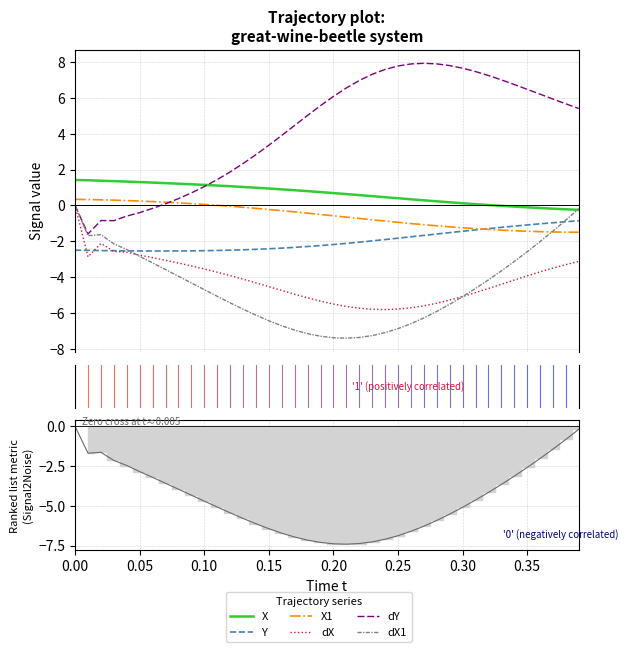

Which series has the widest spread of values?

dY